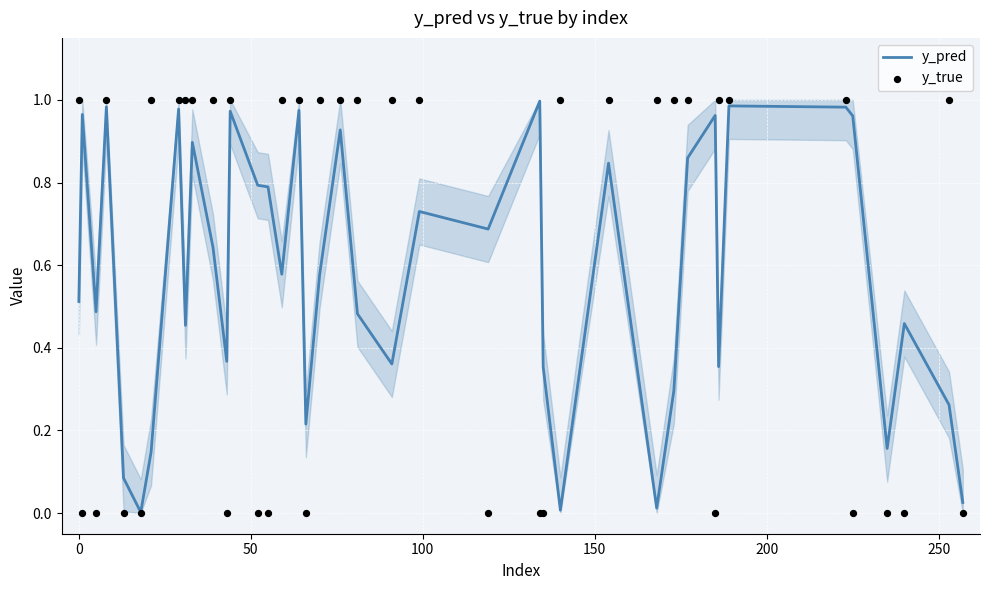

What are all the series names shown in the legend?

y_pred, y_true